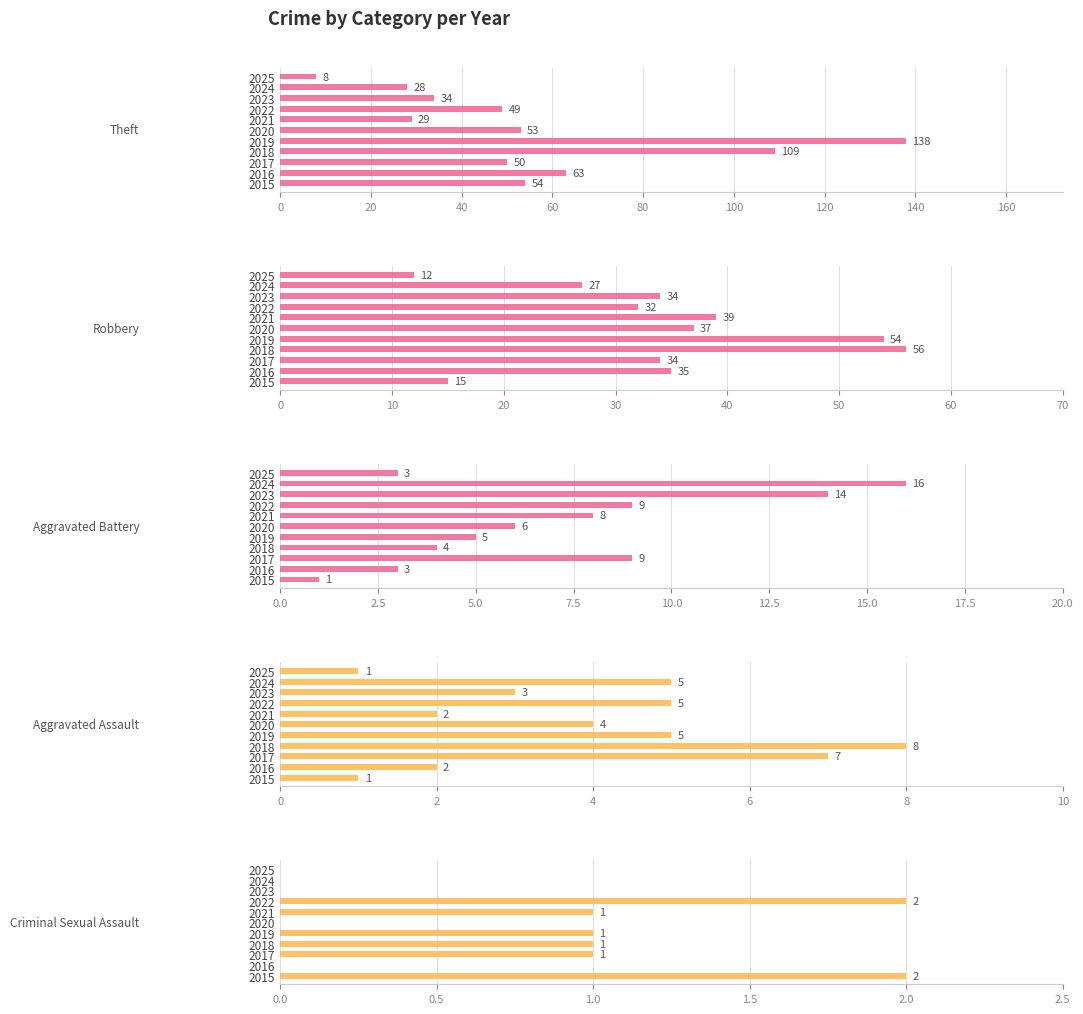

What is the difference between the second highest and second lowest values in the Theft series?

81